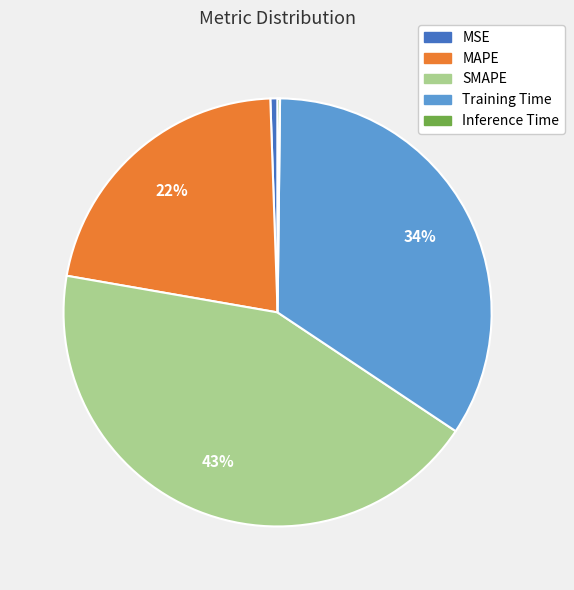

Which slice is the largest?

SMAPE